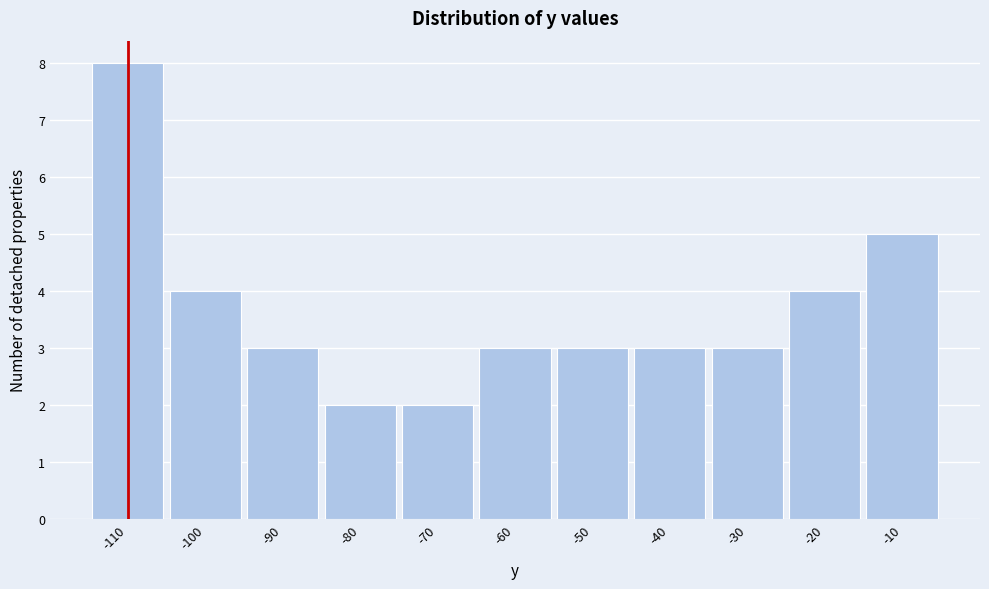

Reading right to left, list all the values displayed in this chart.

-10=5	-20=4	-30=3	-40=3	-50=3	-60=3	-70=2	-80=2	-90=3	-100=4	-110=8